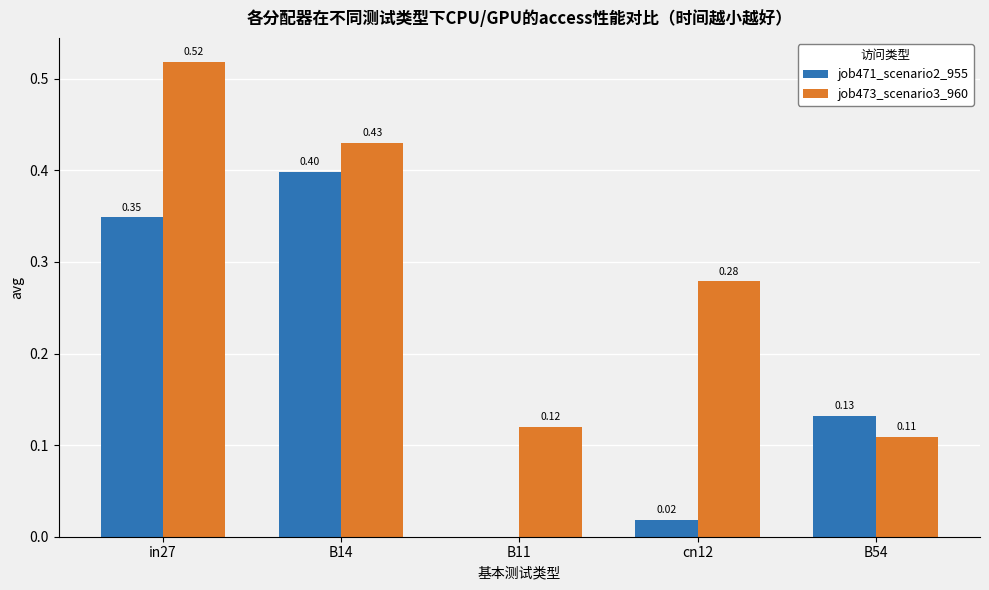

At which label is job471_scenario2_955 closest to 0?

B11